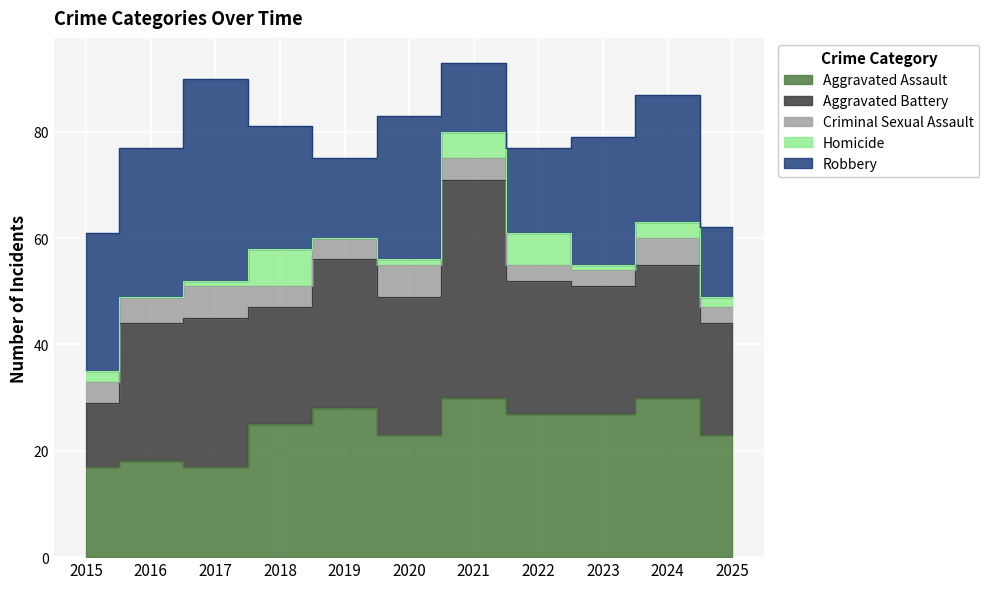

What are all the series names shown in the legend?

Aggravated Assault, Aggravated Battery, Criminal Sexual Assault, Homicide, Robbery